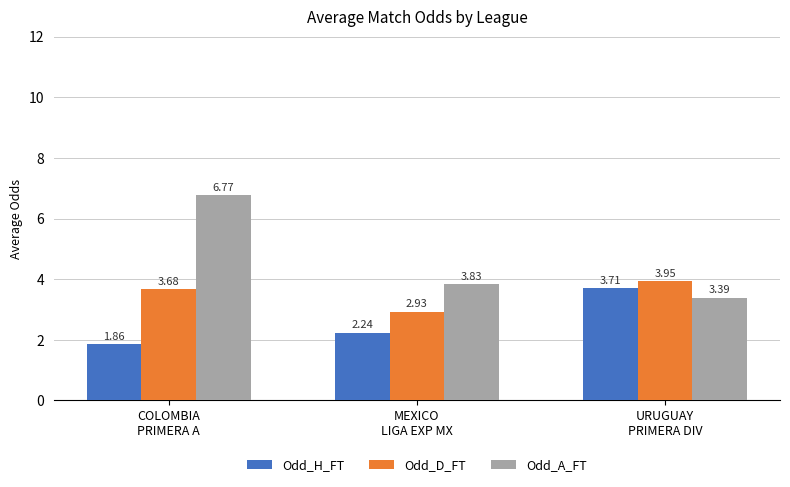

What is the maximum value for Odd_A_FT?

6.8